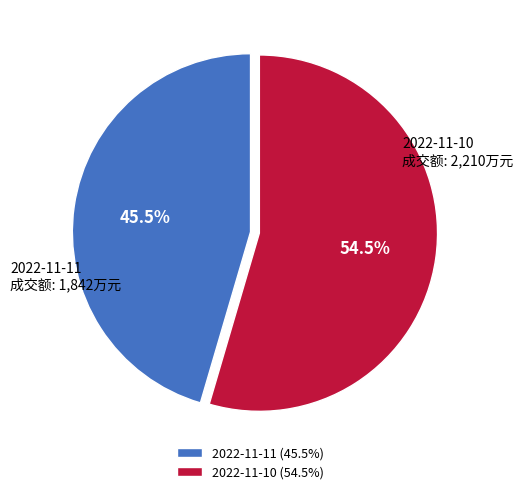

What is the largest slice in the pie chart?

2022-11-10